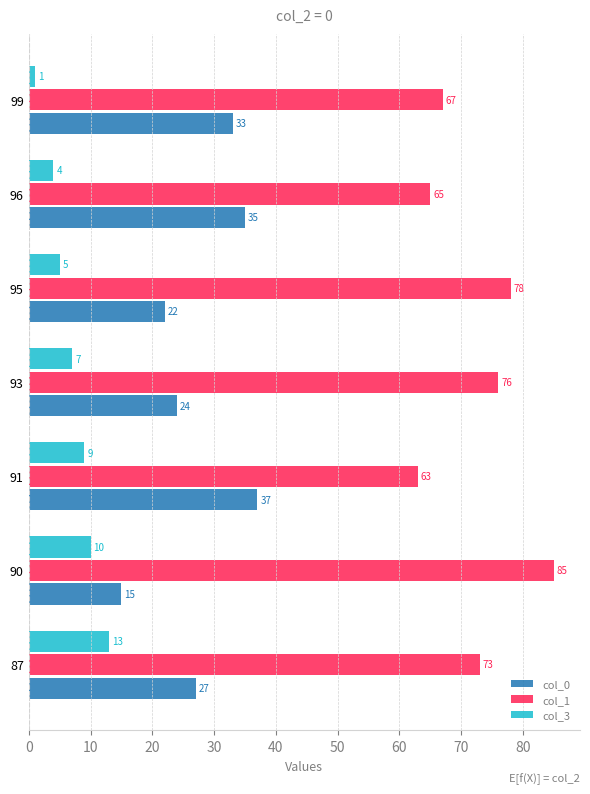

What is the spread (max minus min) of values at 87?

60